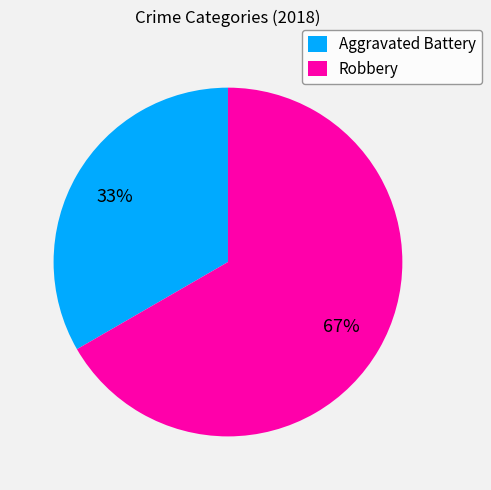

Which category has the smallest portion of the pie?

Aggravated Battery